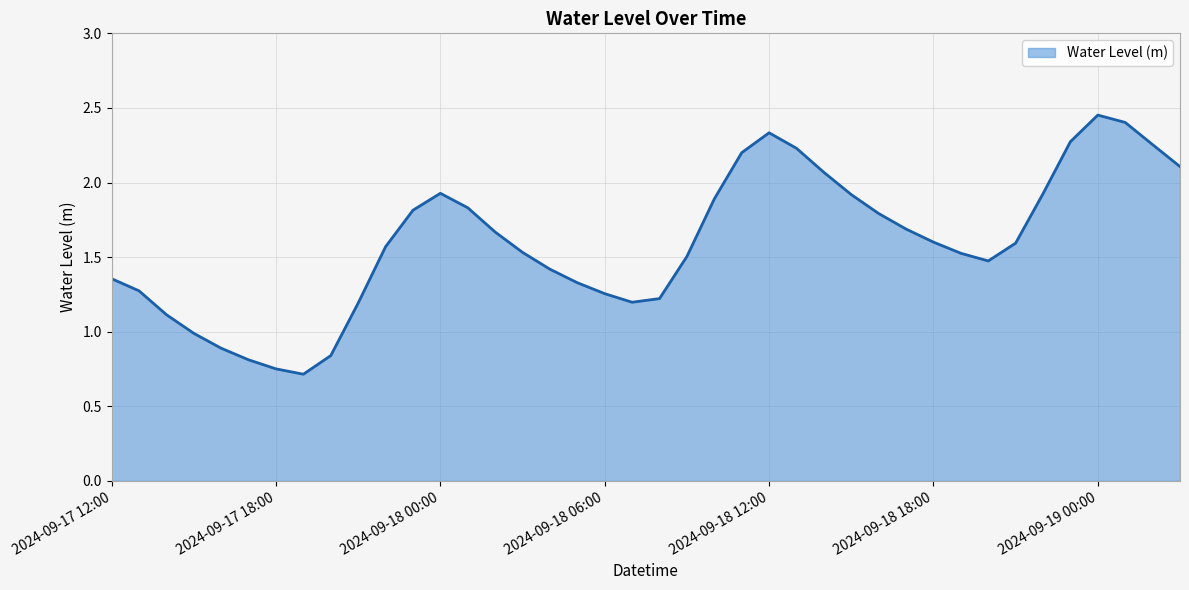

What is the minimum value shown in the chart?

0.7